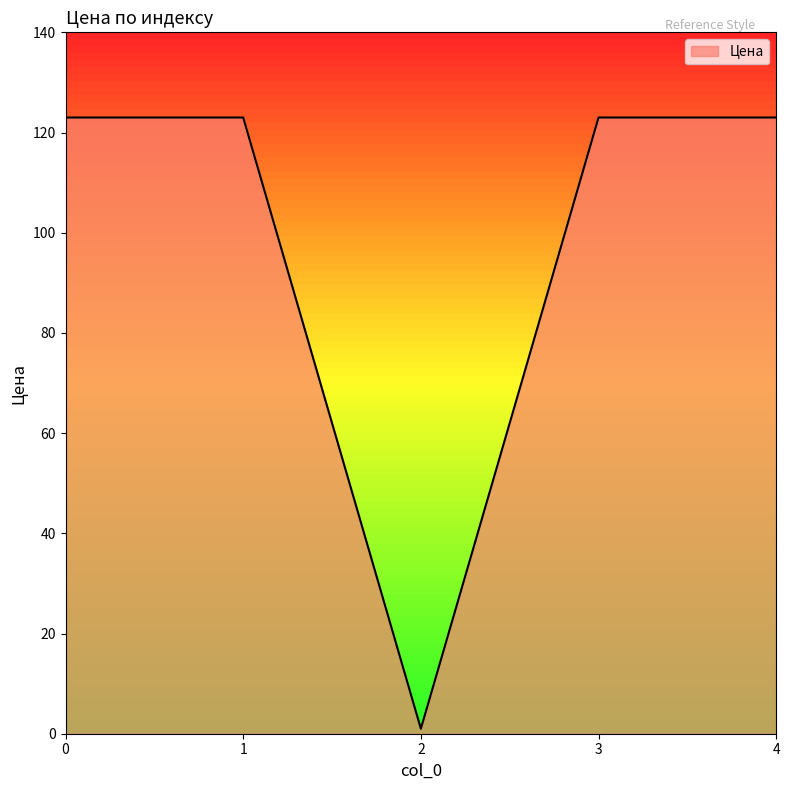

Reading right to left, extract all data points from this chart.

4=123	3=123	2=1	1=123	0=123